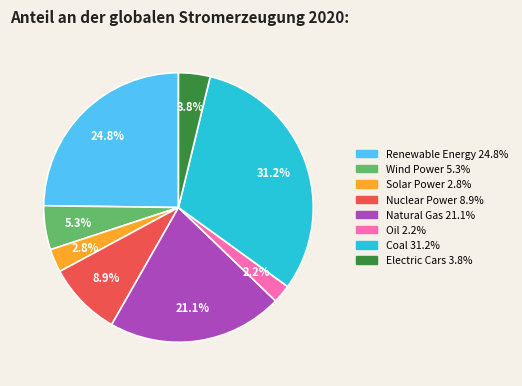

Is it true that Nuclear Power is 16% of the pie?

False